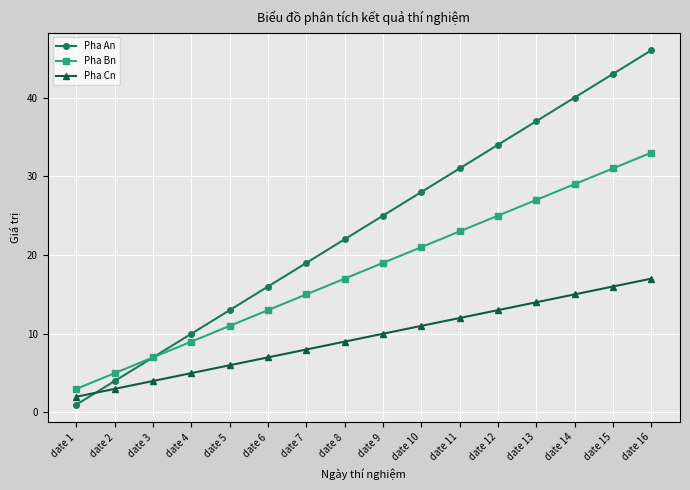

At how many categories does at least one series exceed 39?

3